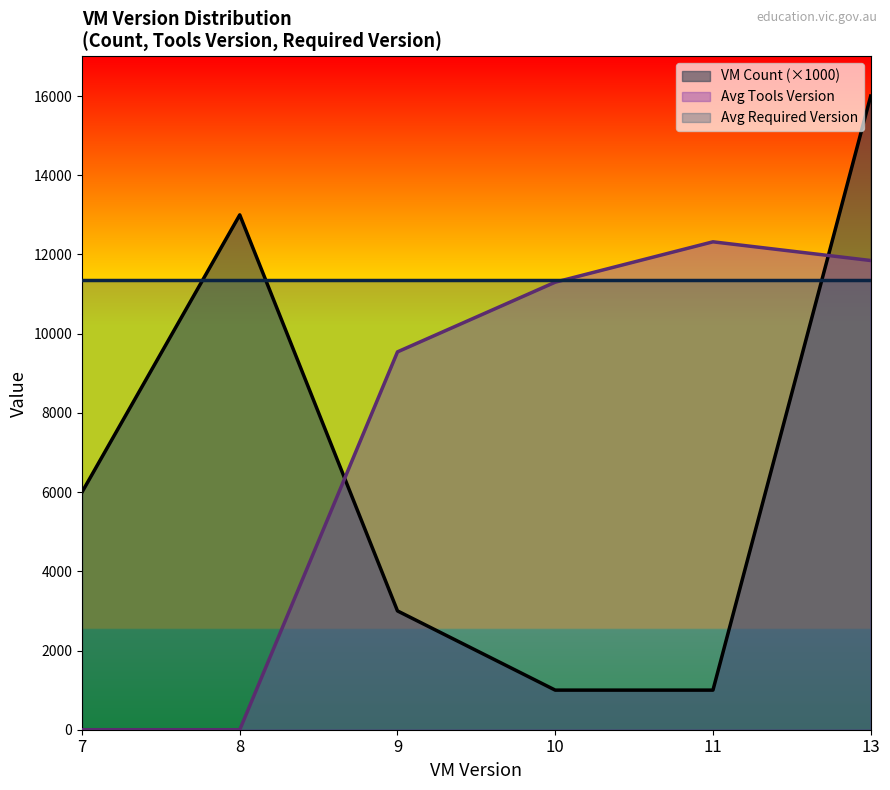

What is the greatest value displayed?

16000